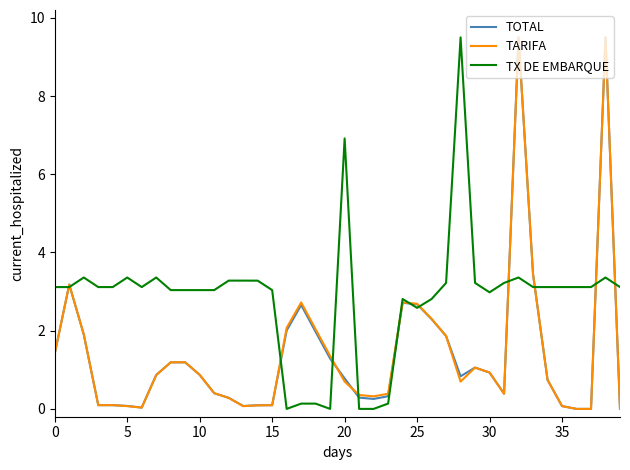

What is the maximum value shown in the chart?

9.5